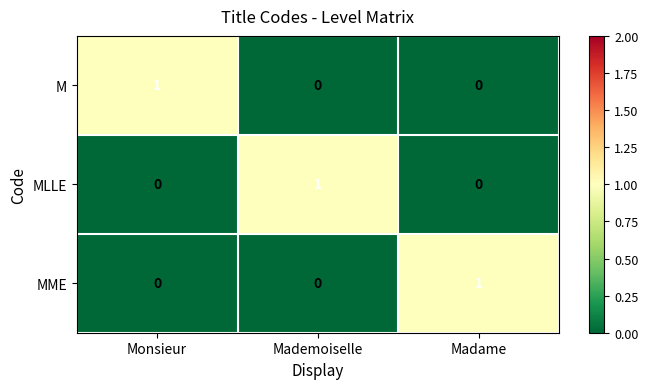

Count the number of data series in this chart.

3